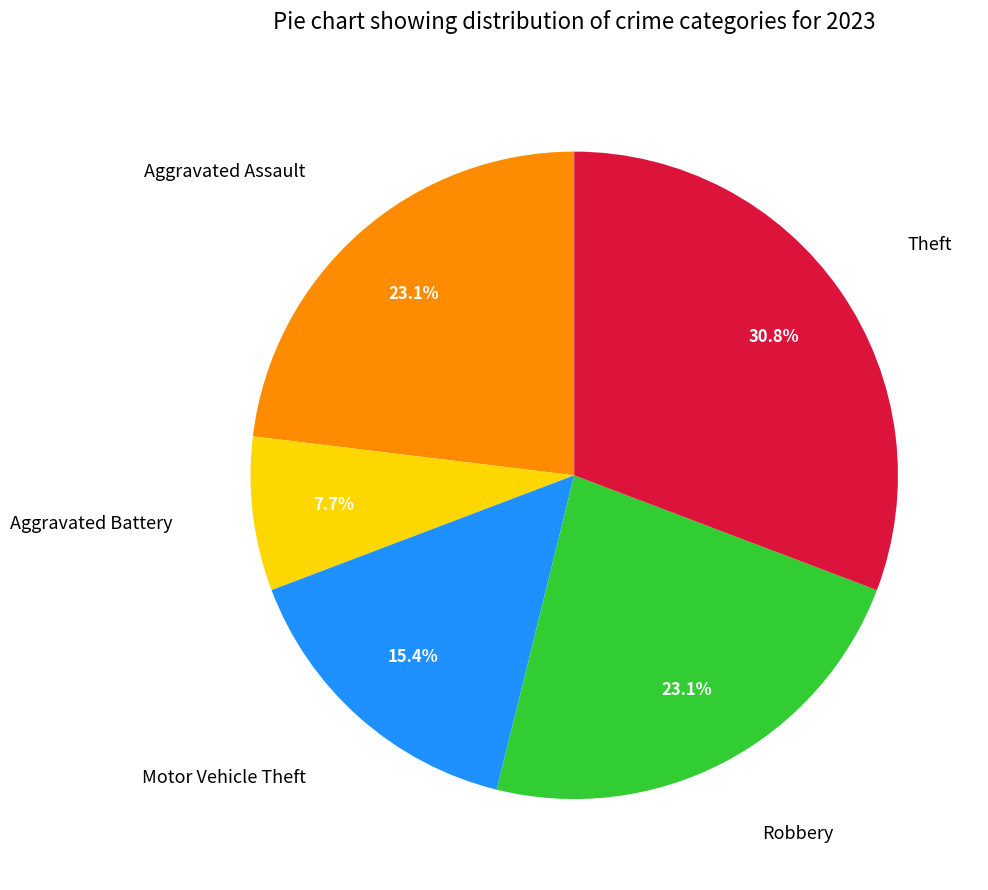

To the nearest percent, what is the average slice percentage?

20%